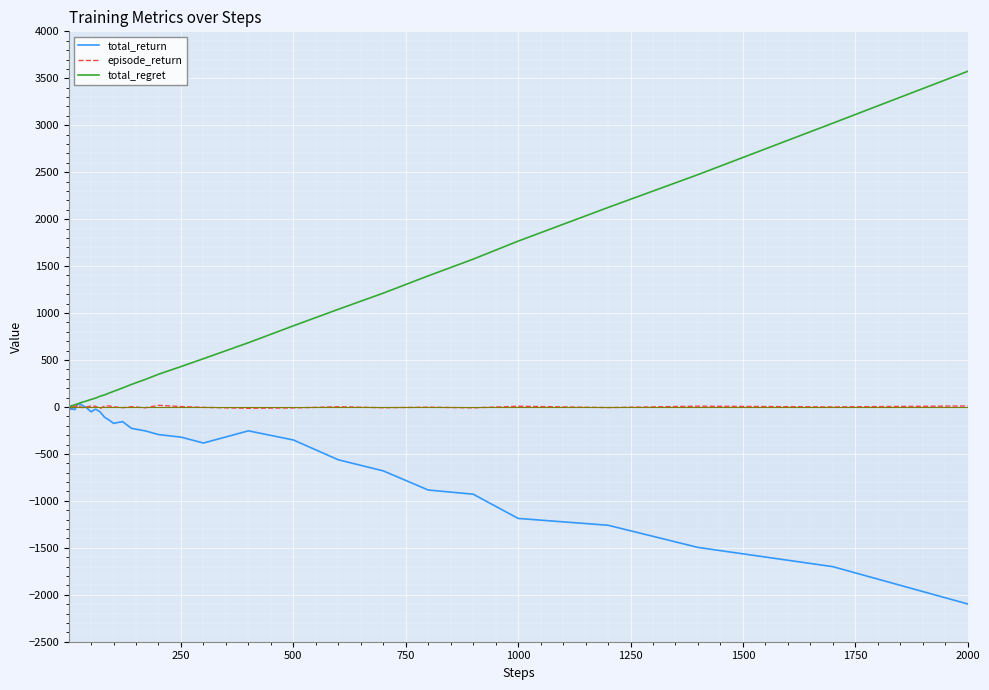

Which category has the highest value in the total_regret series?

2000